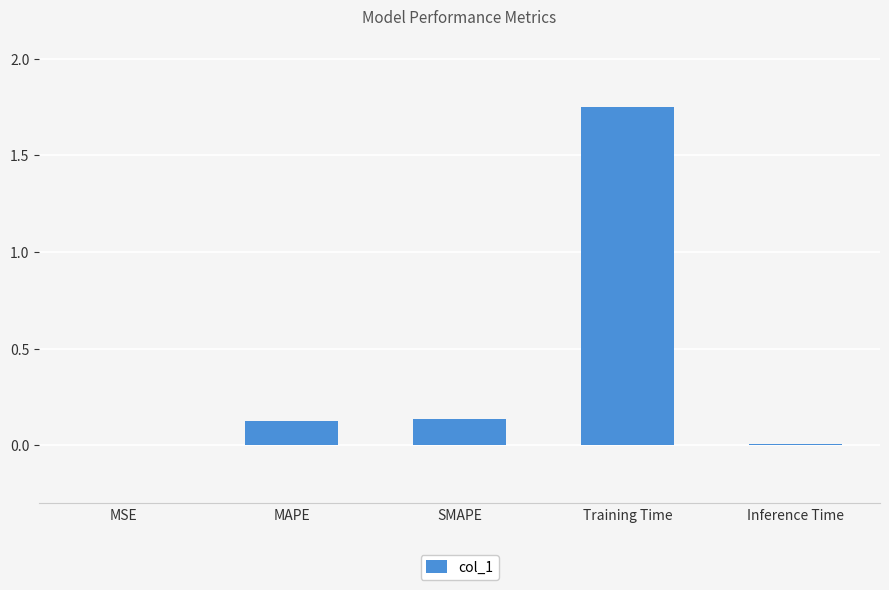

What is the difference between the values at SMAPE and Training Time?

1.6